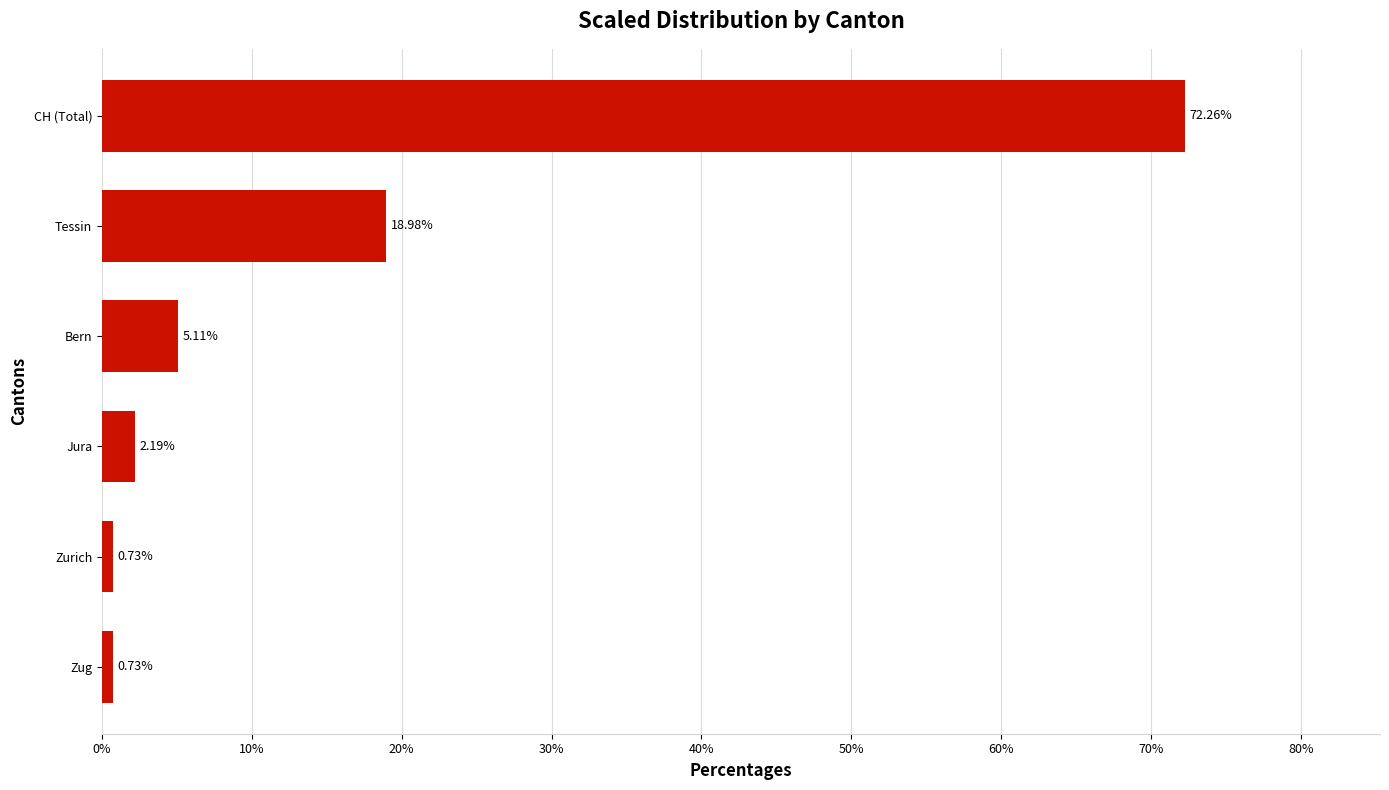

Which has a higher value, Jura or Tessin?

Tessin